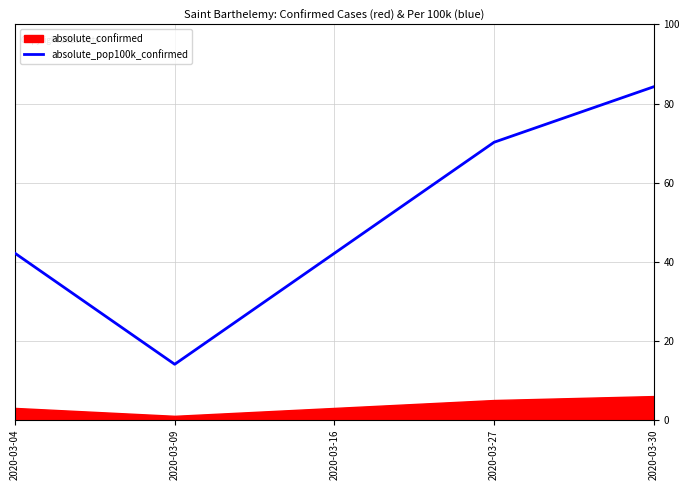

Rank the categories by value from lowest to highest.

2020-03-09, 2020-03-04, 2020-03-16, 2020-03-27, 2020-03-30